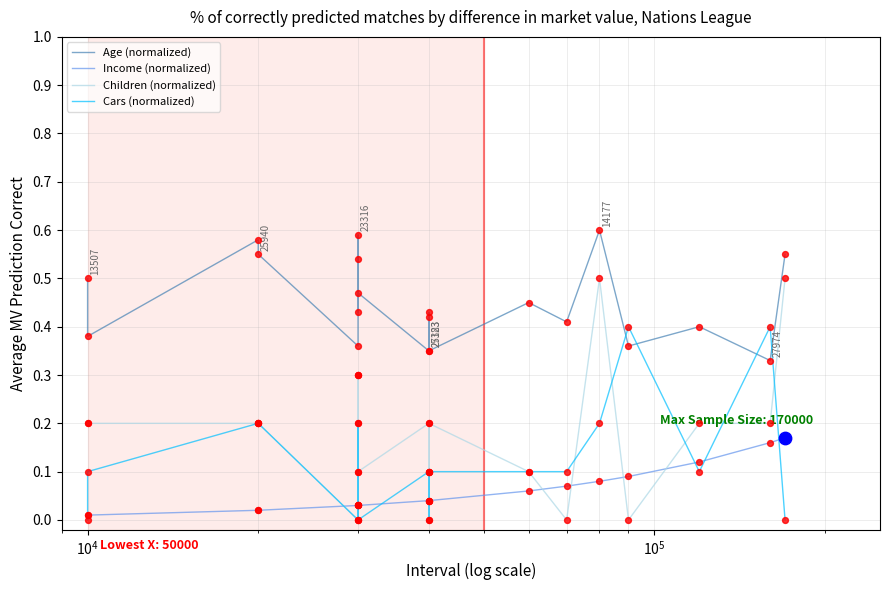

Which series reaches the maximum Y coordinate?

Age (normalized)